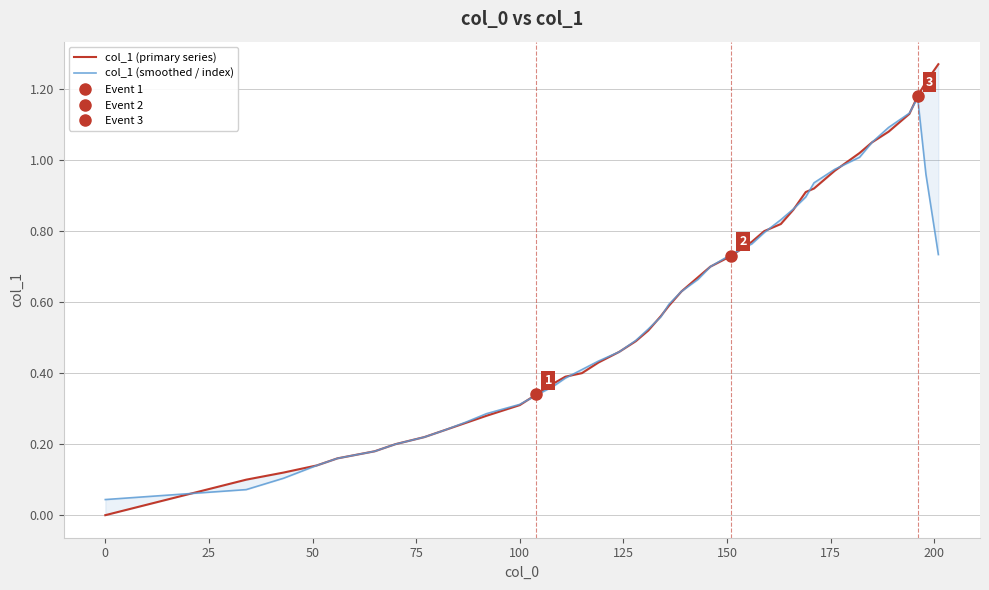

What value does the col_1 (primary series) series have at 25?

0.1